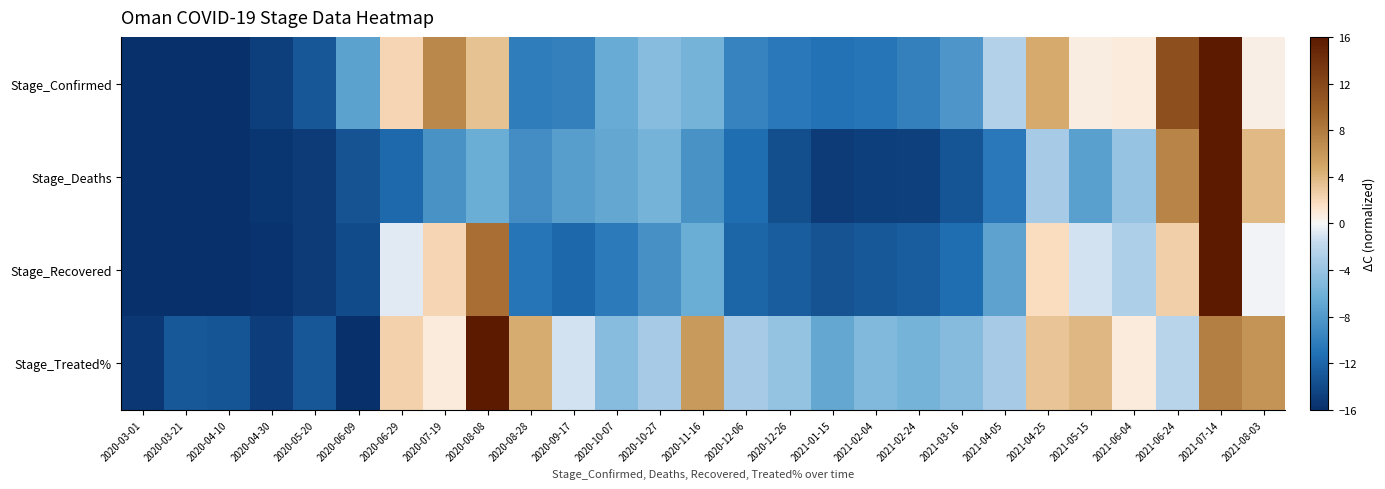

List the series in order of their overall mean, highest first.

Stage_Treated%, Stage_Confirmed, Stage_Recovered, Stage_Deaths